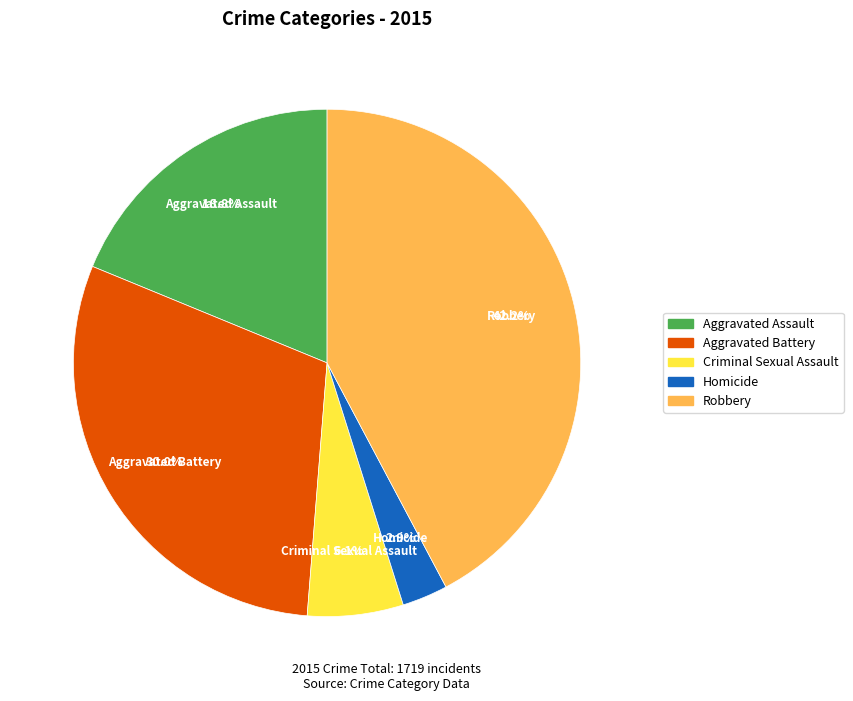

To the nearest percent, what percentage of the pie is Criminal Sexual Assault?

6%